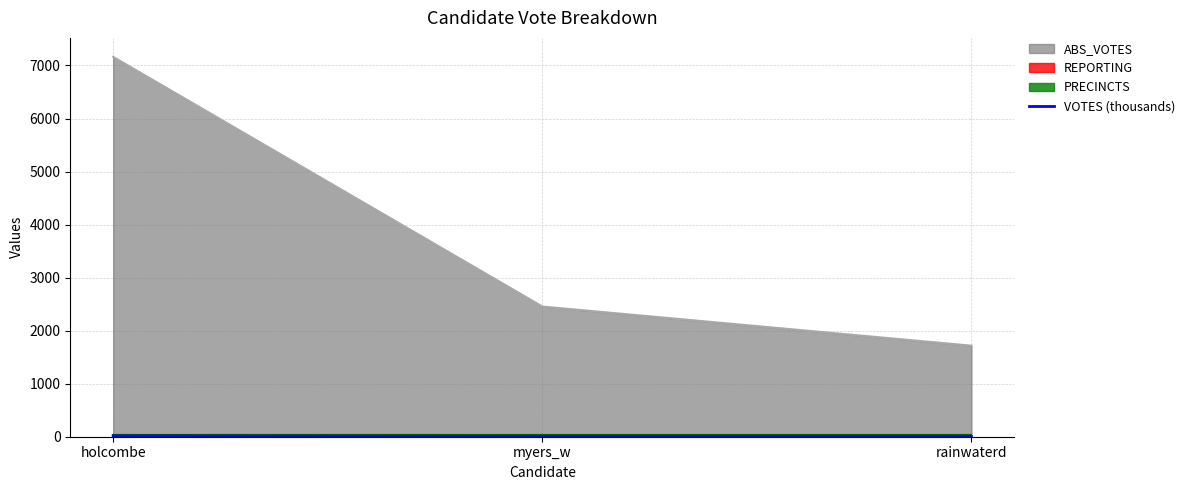

Which label corresponds to the smallest value in the chart?

myers_w